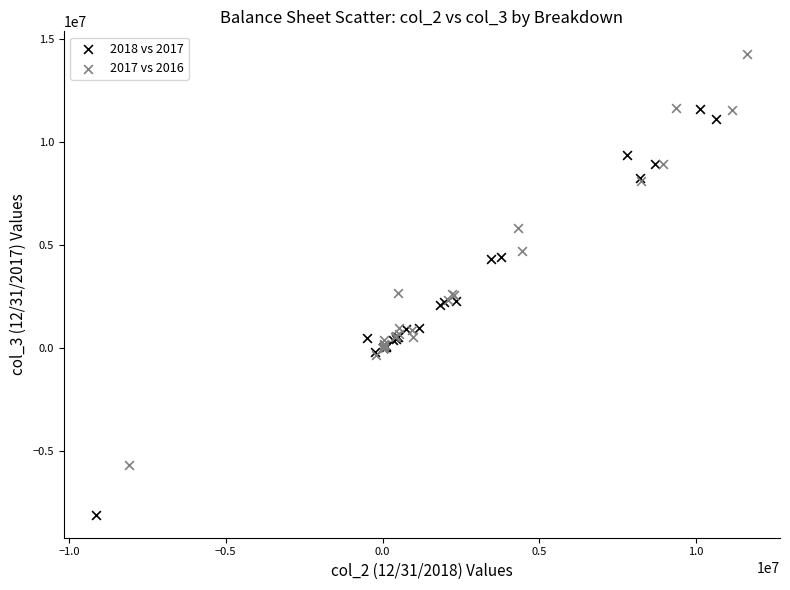

Which series contains the lowest Y value?

2018 vs 2017